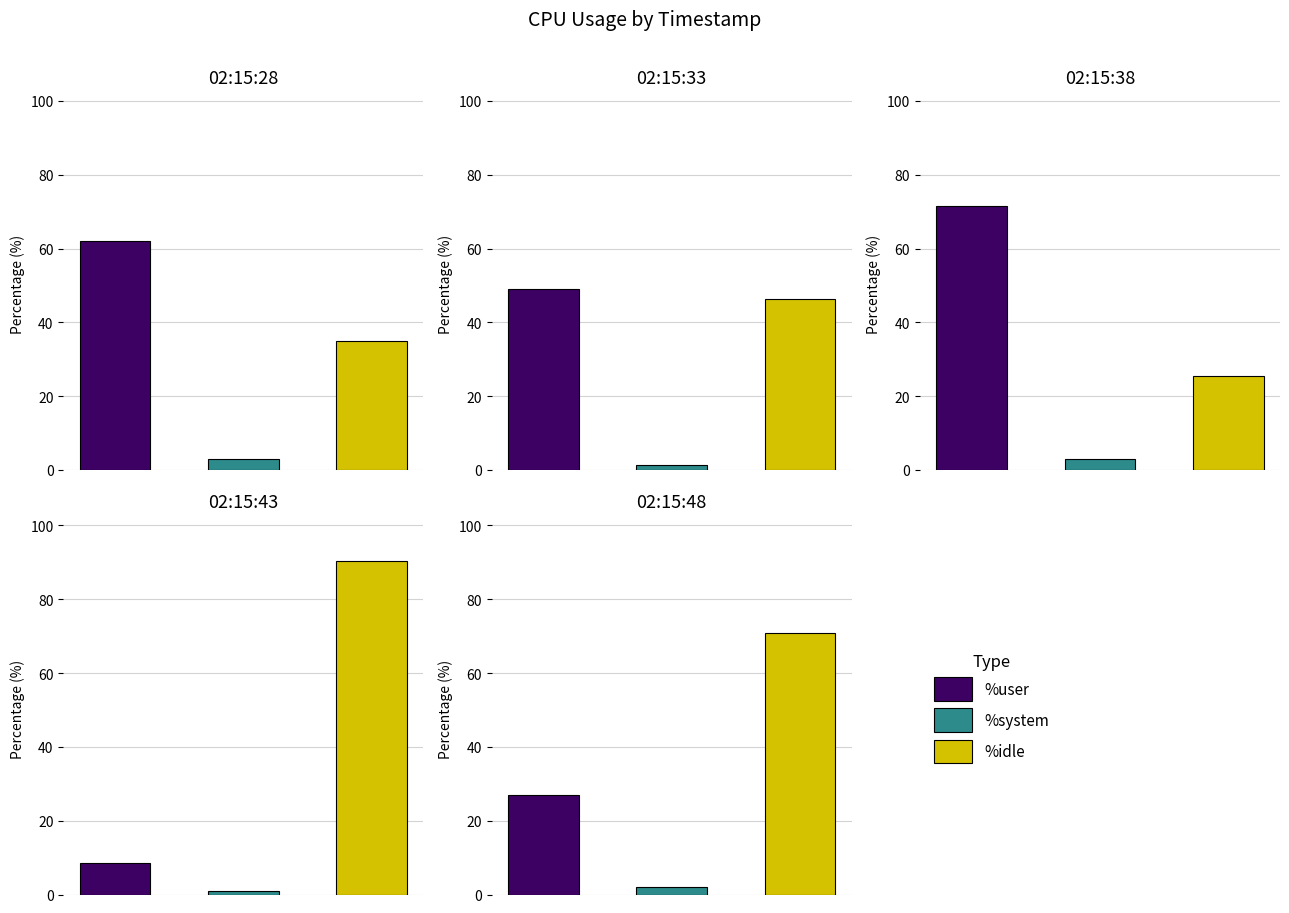

What is the average value of the %system series?

2.1